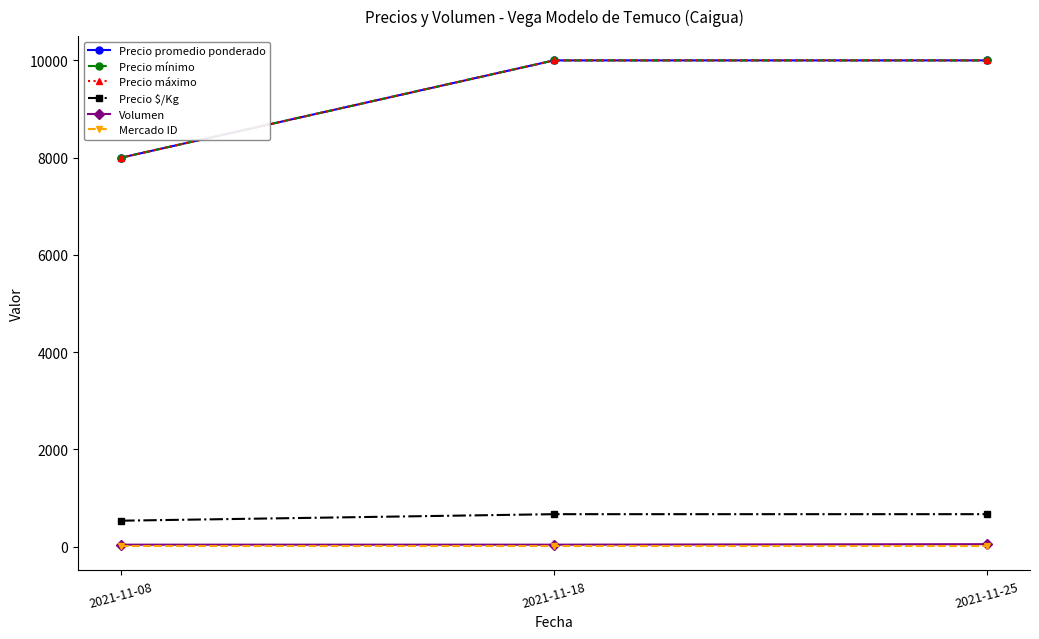

The Volumen series shows 40 at 2021-11-18. True or false?

True